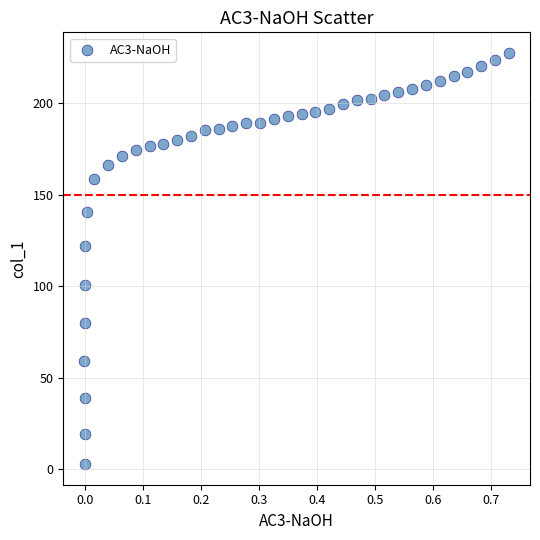

What Y value in the scatter plot is closest to 115?

121.8